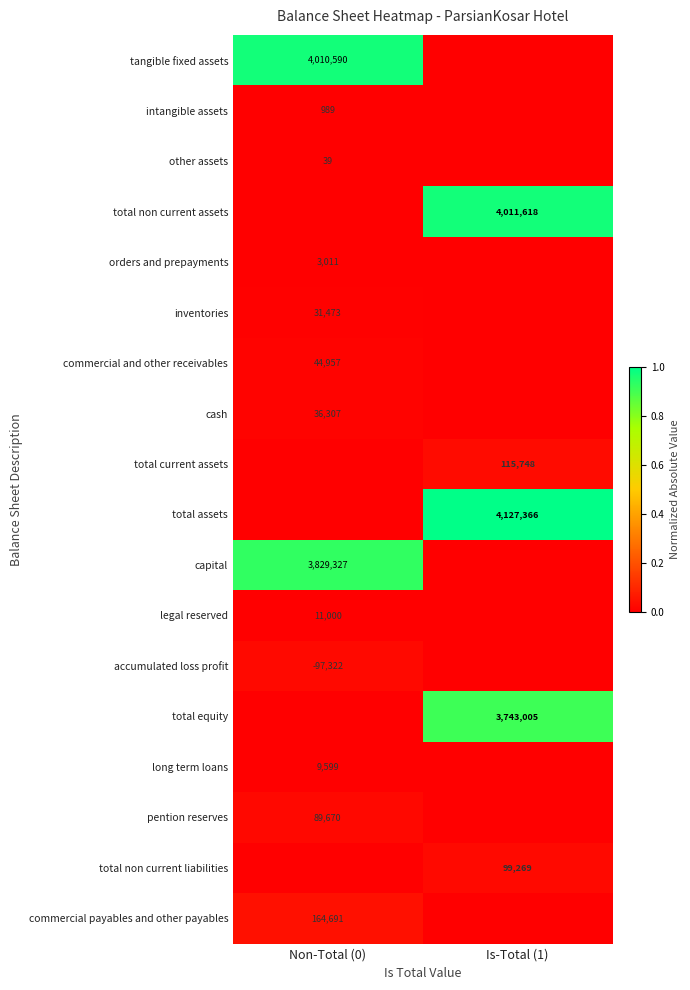

The value of total non current liabilities at Is-Total (1) is 31460. True or false?

False